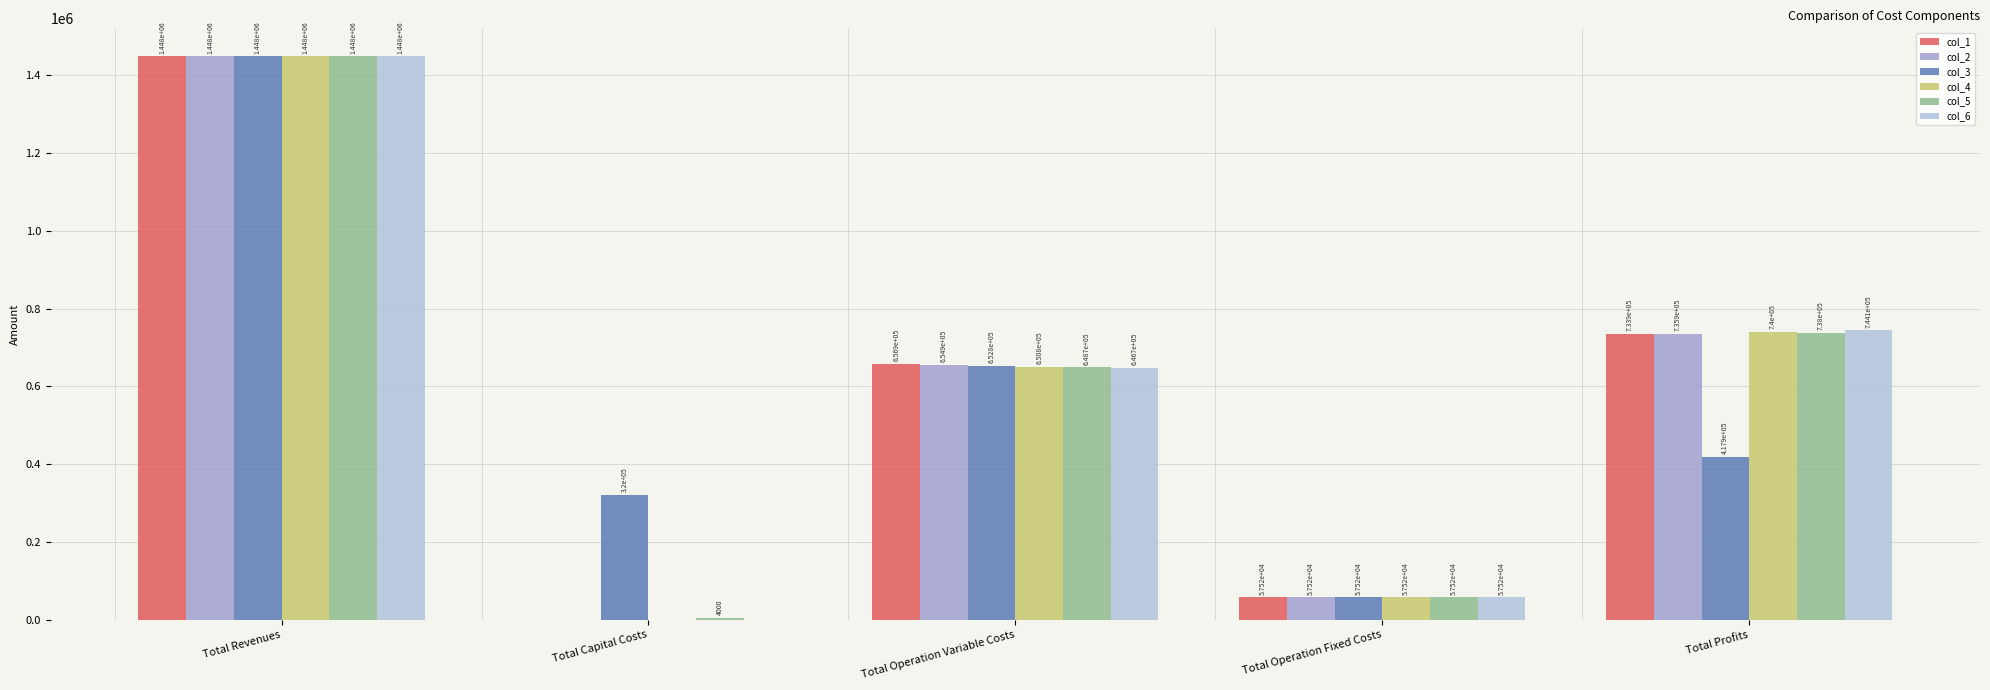

At which category is the sum across all series the highest?

Total Revenues